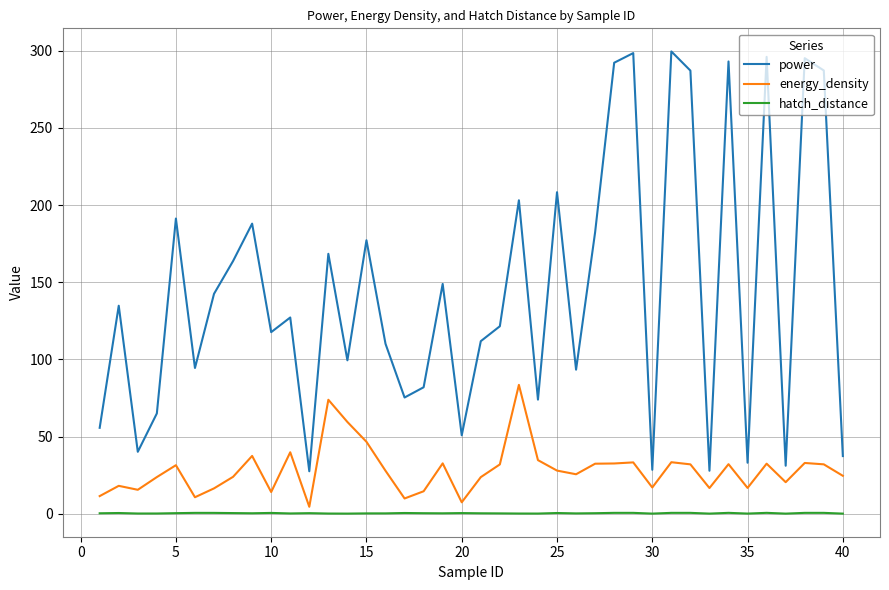

List the series in order of their overall mean, lowest first.

hatch_distance, energy_density, power